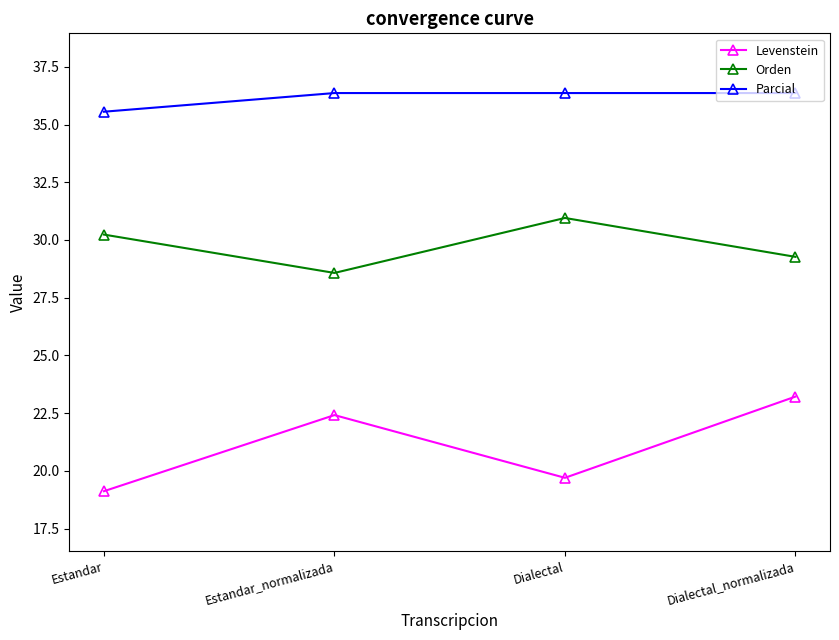

Read the Levenstein value at Estandar_normalizada.

22.4